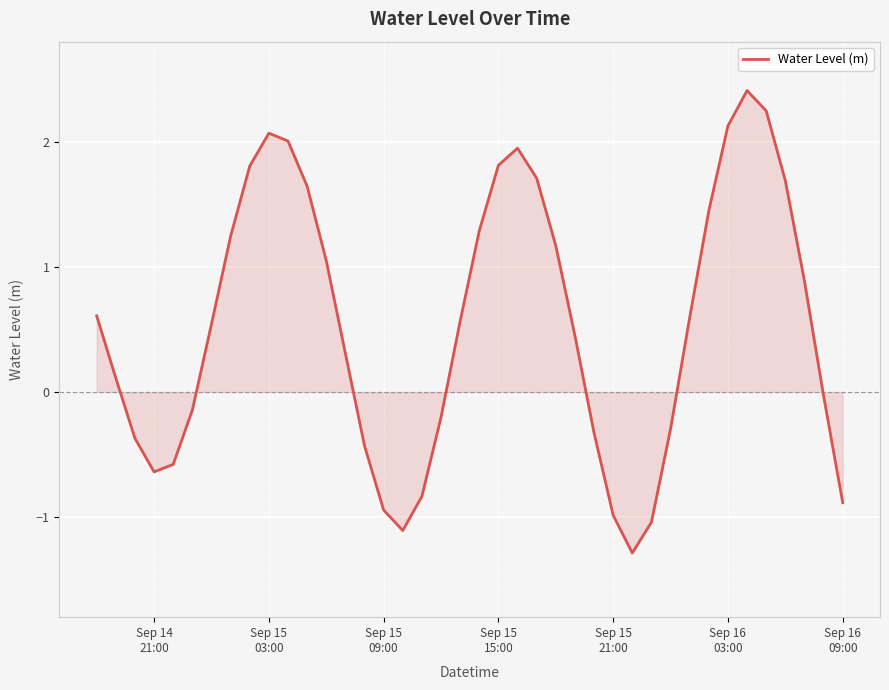

What is the difference between the maximum and minimum values?

3.7